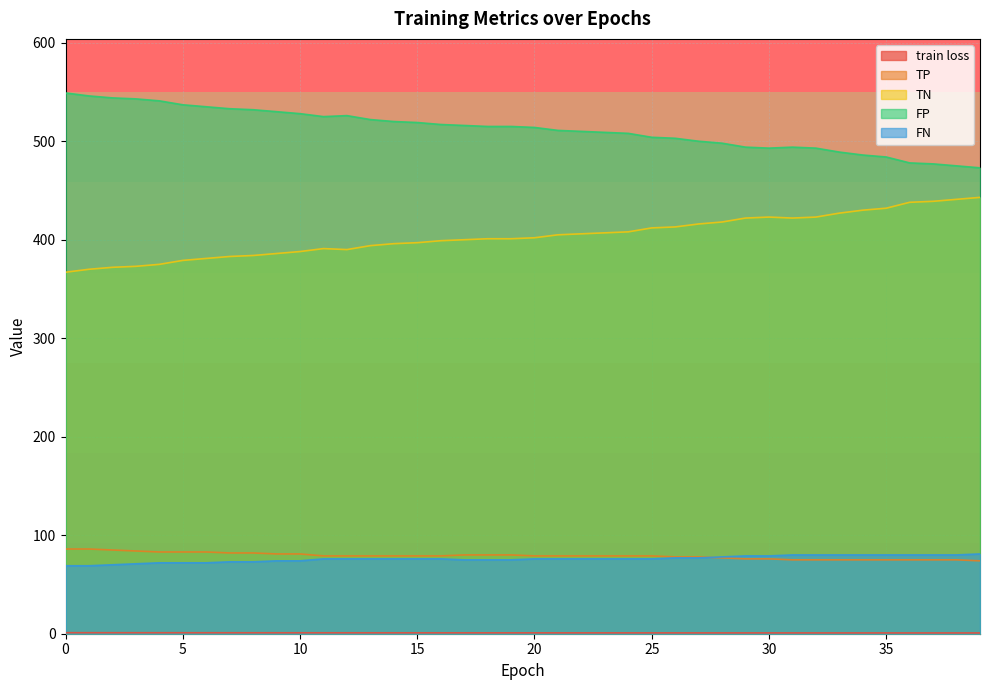

At 24, list the series in order from largest to smallest.

FP, TN, TP, FN, train loss